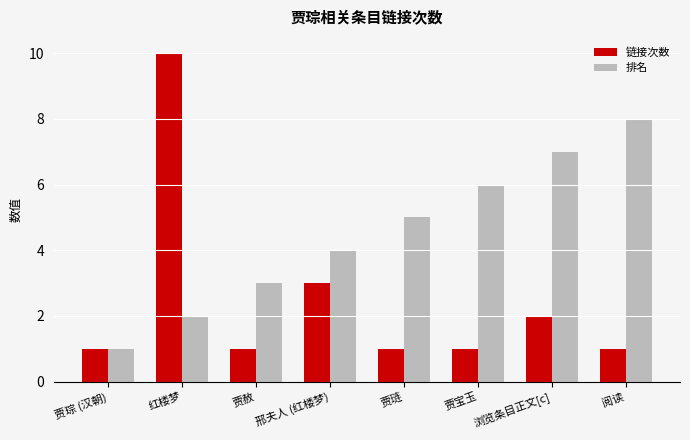

Is the value of 排名 at 贾赦 greater than the value of 链接次数 at 浏览条目正文[c]?

Yes